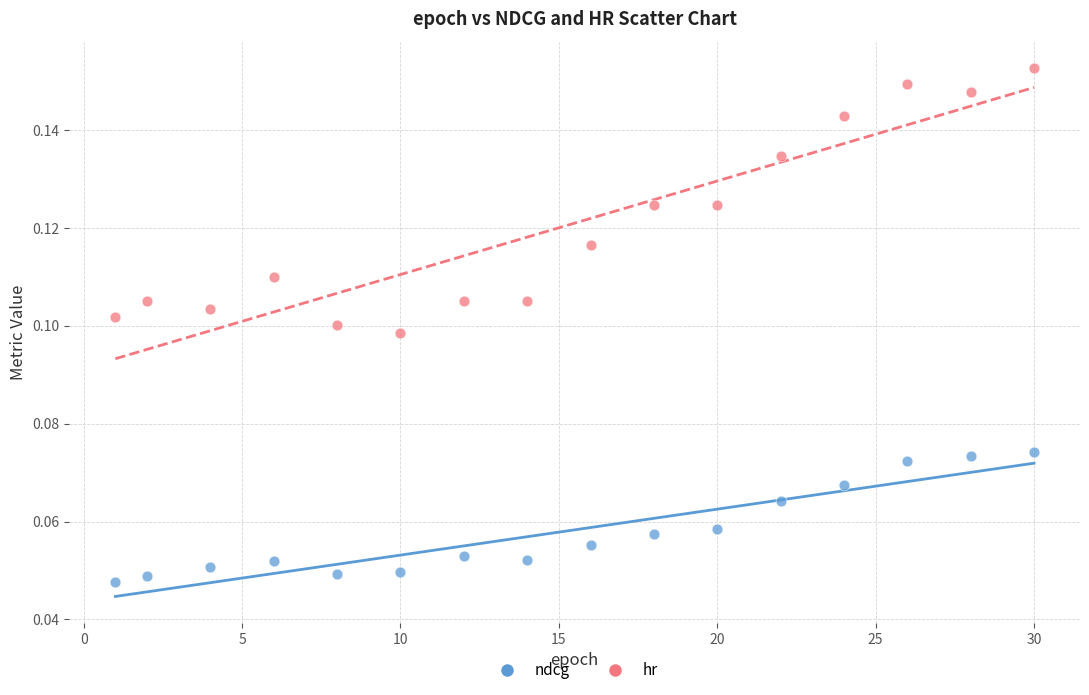

Which series contains the lowest Y value?

ndcg